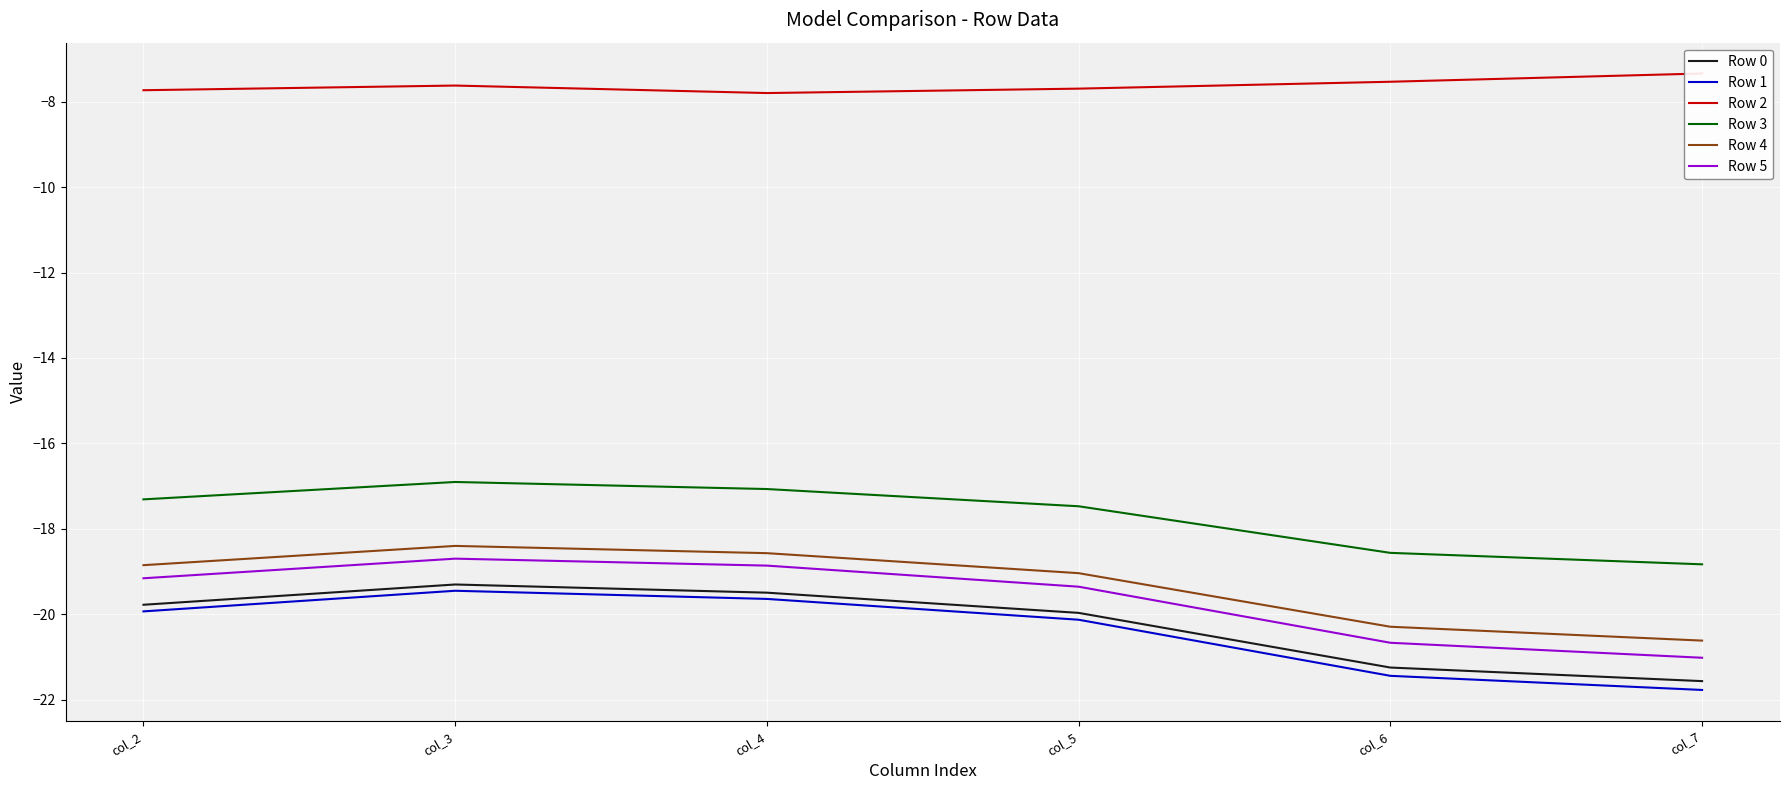

Reading right to left, extract all data points from this chart.

Row 0: -21.6	-21.2	-20.0	-19.5	-19.3	-19.8
Row 1: -21.8	-21.4	-20.1	-19.6	-19.5	-19.9
Row 2: -7.3	-7.5	-7.7	-7.8	-7.6	-7.7
Row 3: -18.8	-18.6	-17.5	-17.1	-16.9	-17.3
Row 4: -20.6	-20.3	-19.0	-18.6	-18.4	-18.9
Row 5: -21.0	-20.7	-19.4	-18.9	-18.7	-19.2